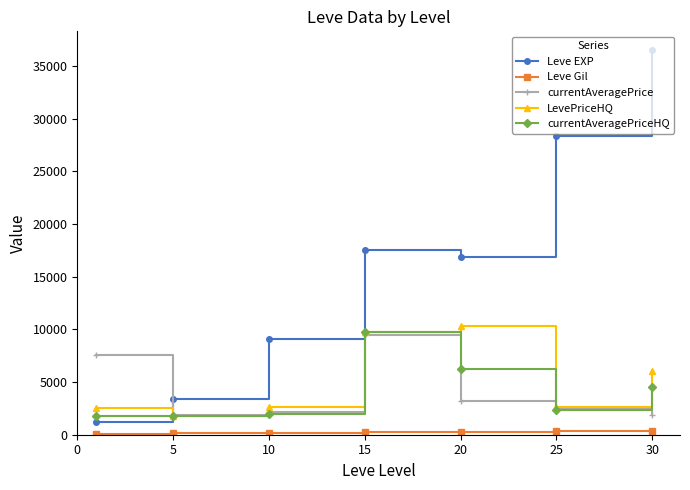

What is the difference between the maximum and minimum values in the Leve EXP series?

35279.2